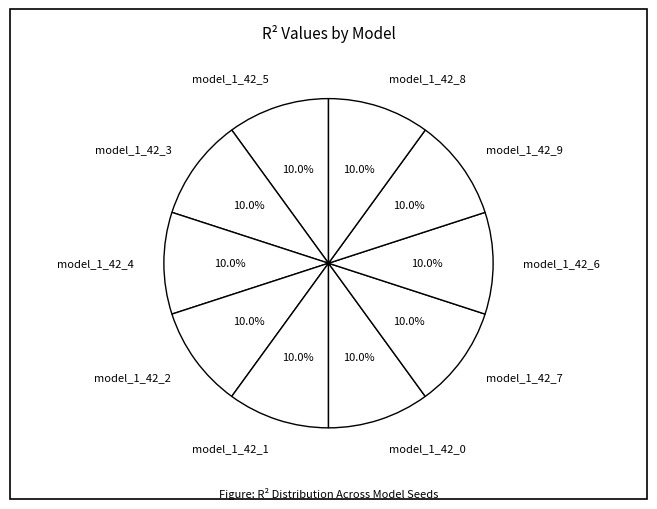

What percentage do model_1_42_6 and model_1_42_7 together represent?

20.0%